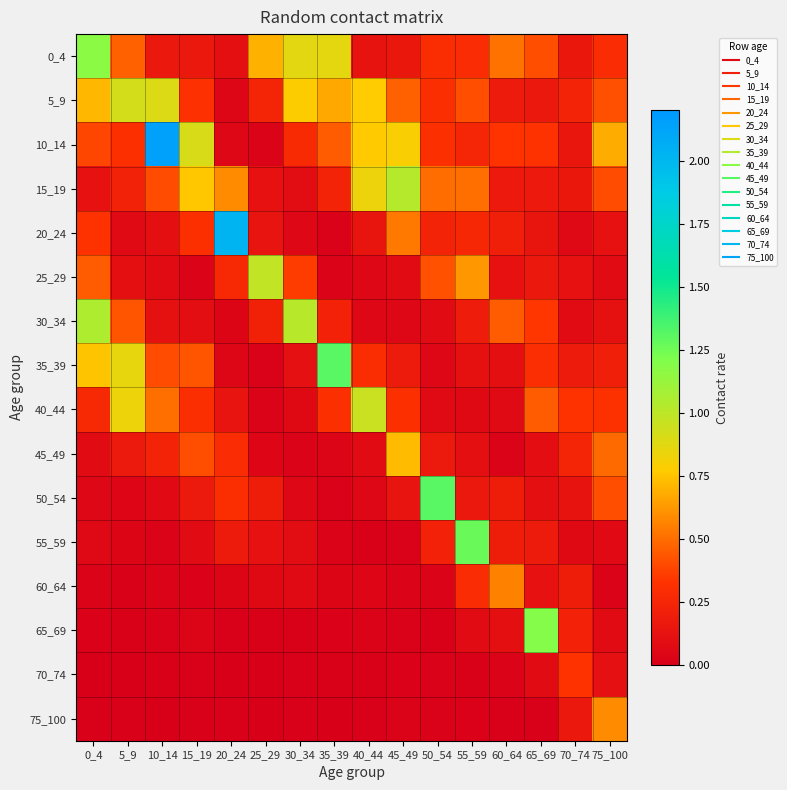

Which label corresponds to the largest value in the chart?

10_14